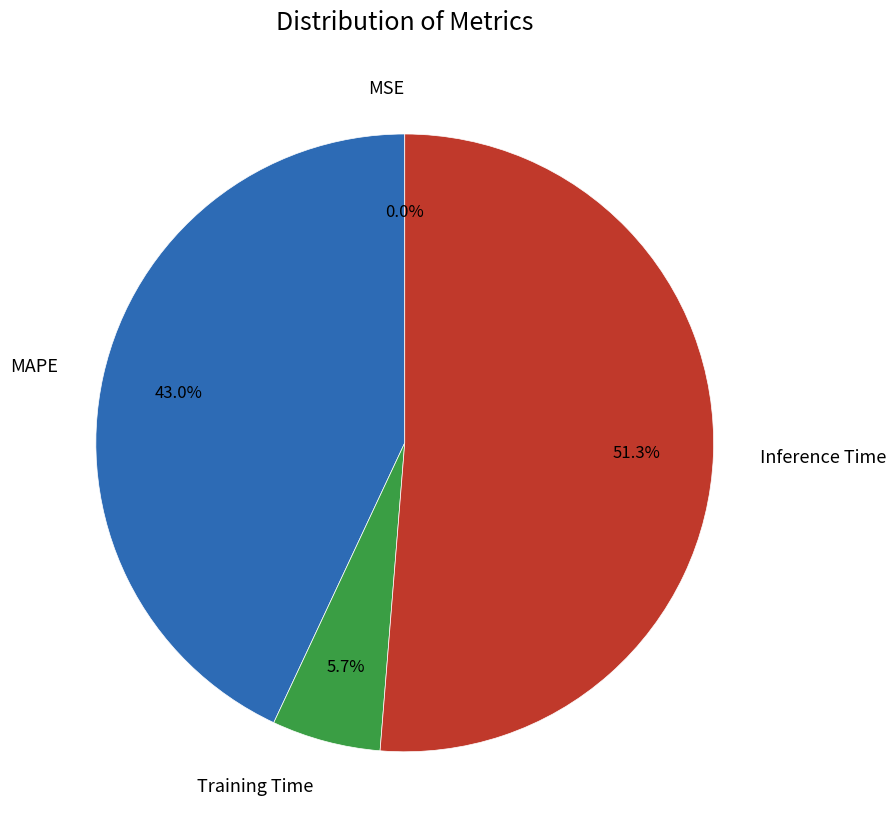

Does Inference Time account for over 50% of the chart?

Yes